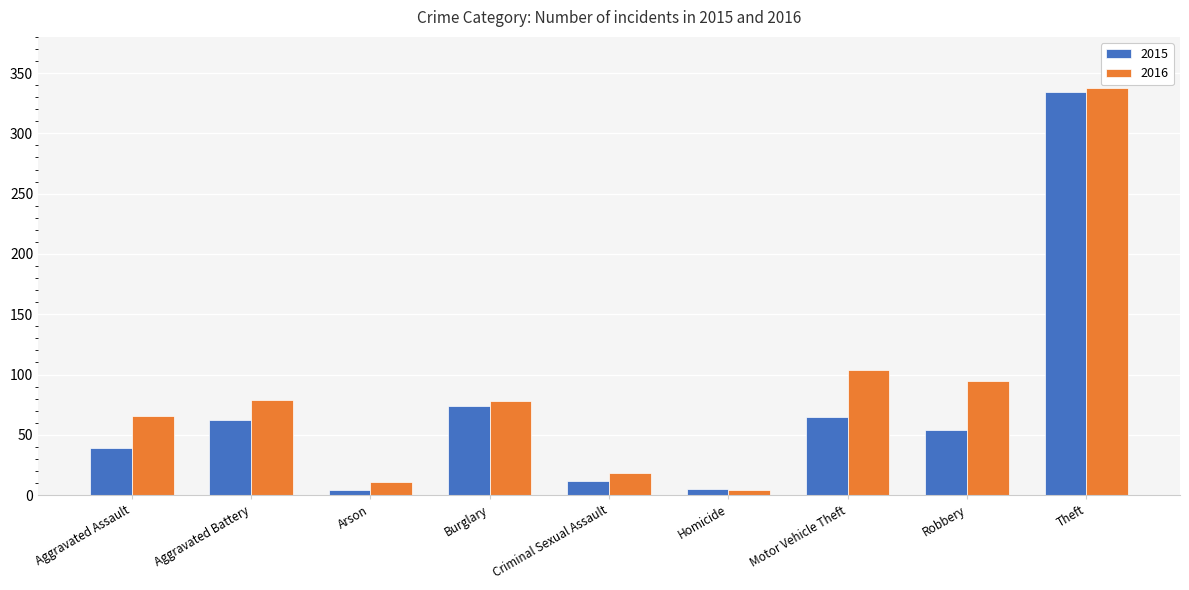

At which label is 2015 closest to 169?

Burglary